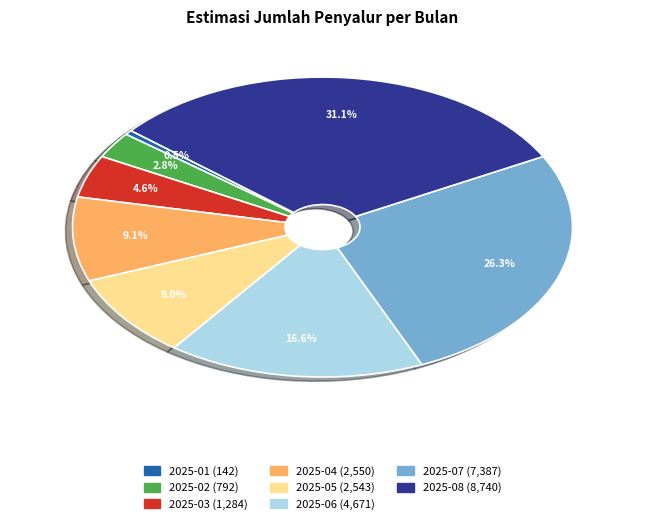

Which has a higher value, 2025-03 or 2025-05?

2025-05